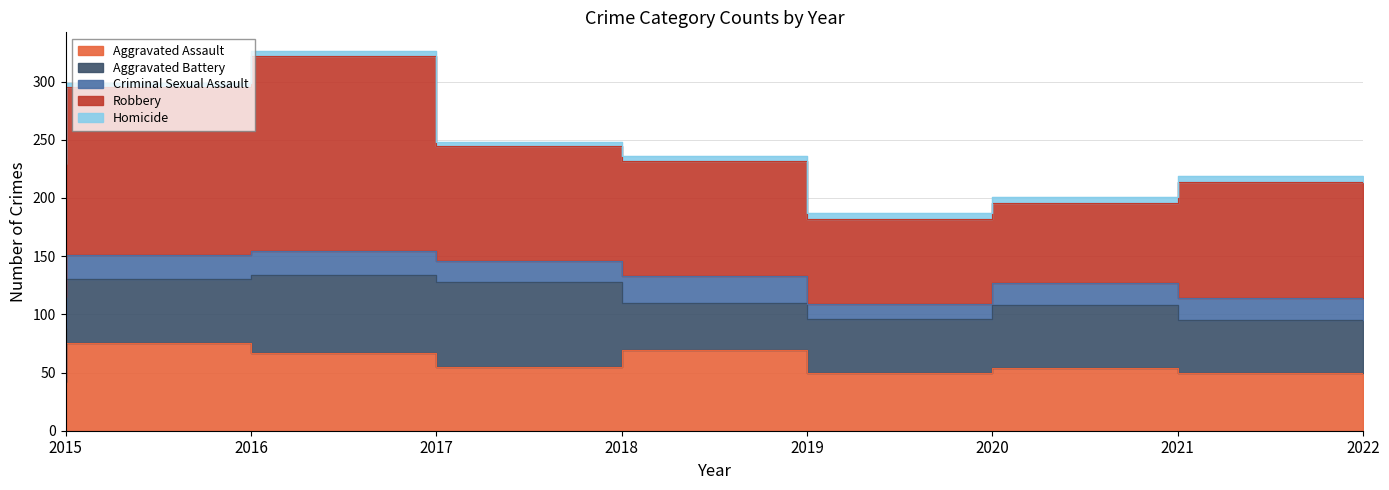

Which series has the largest range (max minus min)?

Robbery